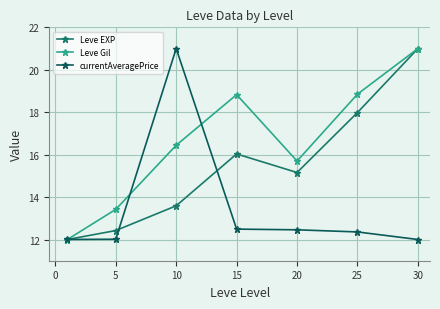

Which category has the highest value in the currentAveragePrice series?

10